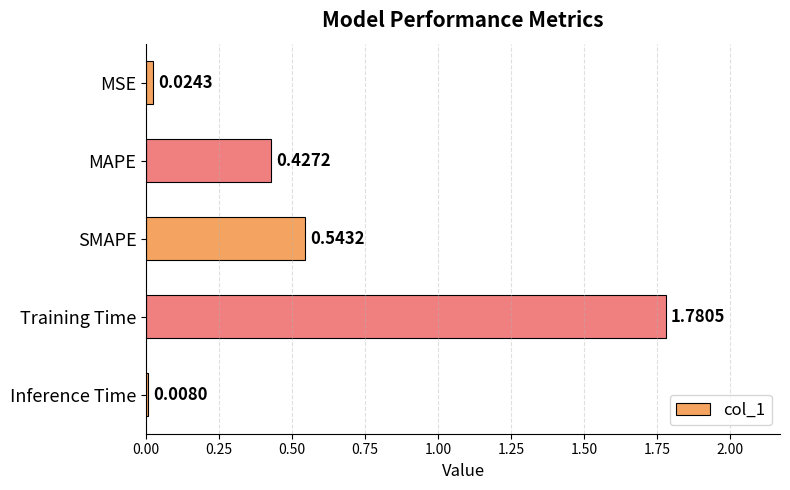

What is the label of the 2nd bar from the bottom?

Training Time